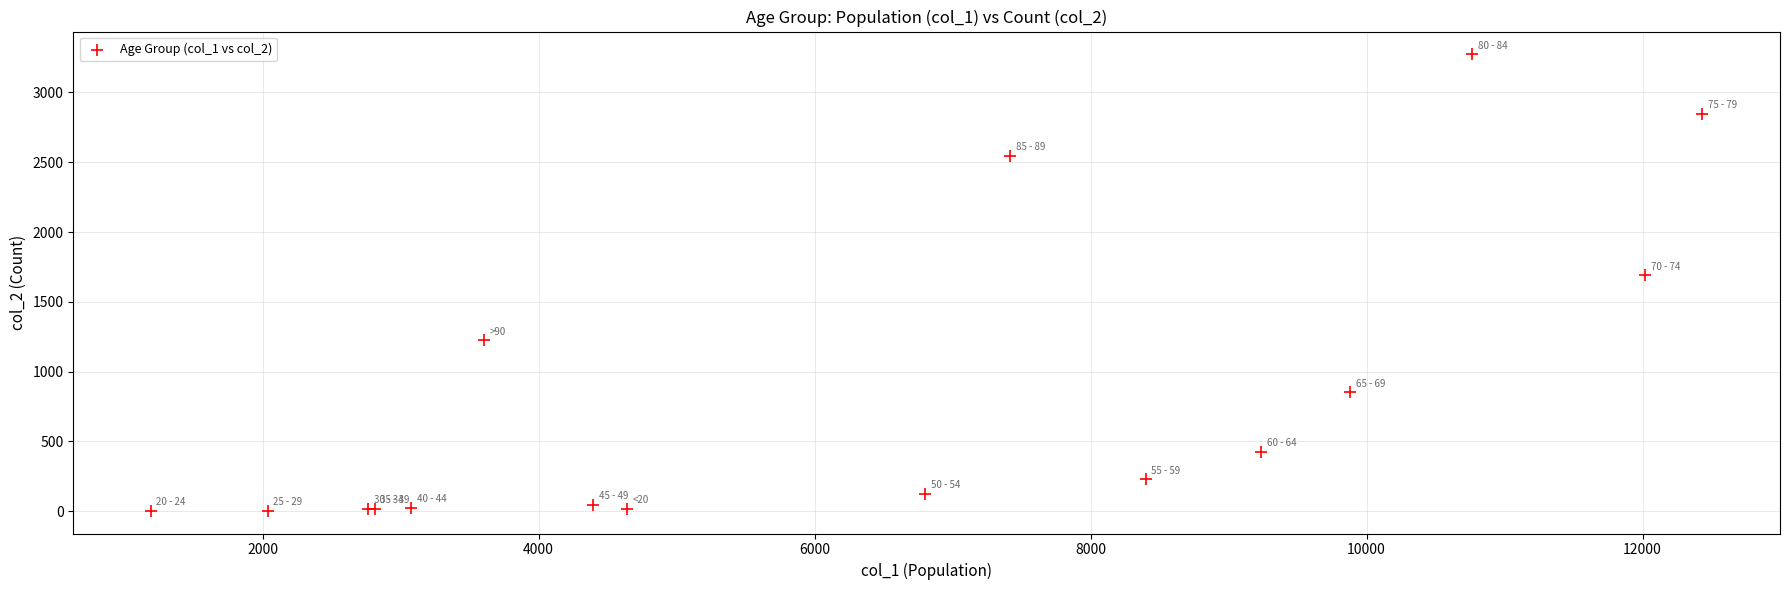

What Y value in the scatter plot is closest to 1638?

1690